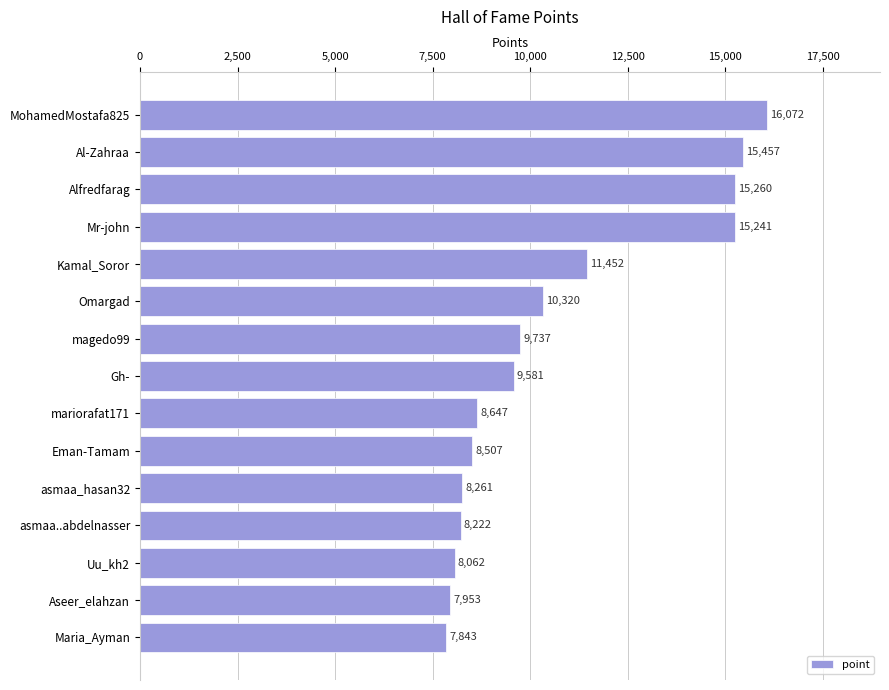

What is the difference between the maximum and second lowest values?

8119